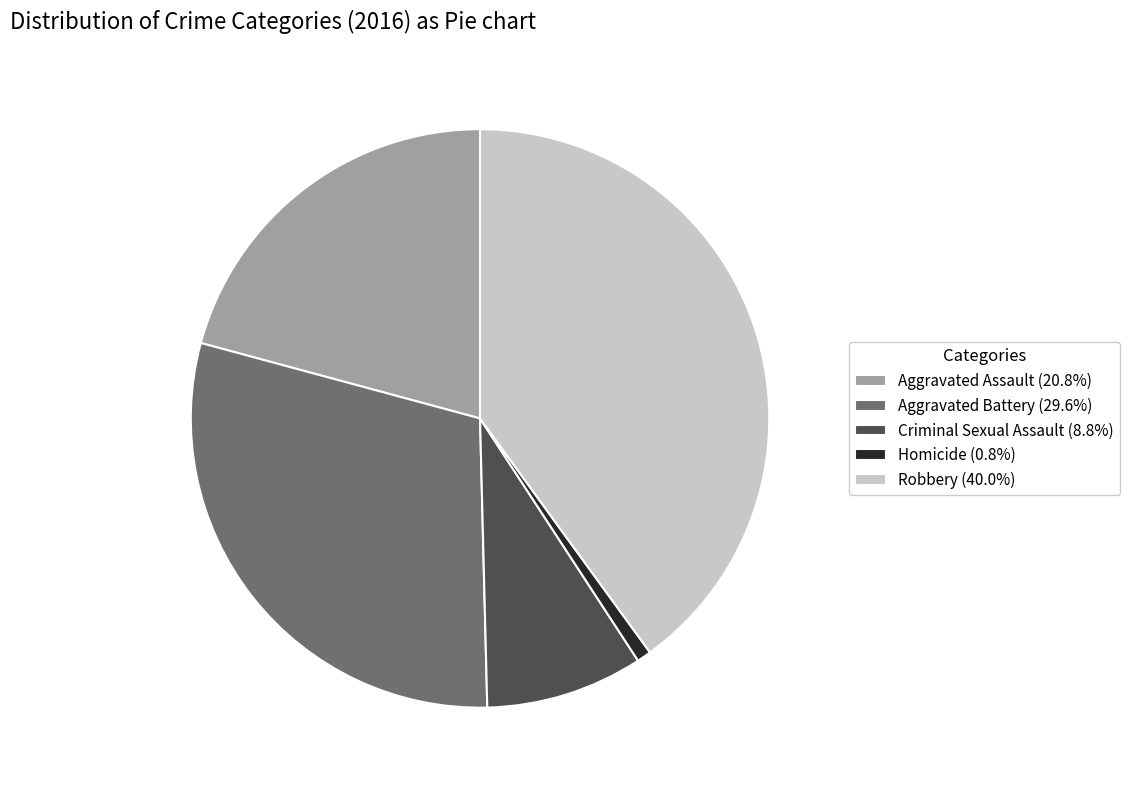

Is there any slice that represents more than half of the pie?

No